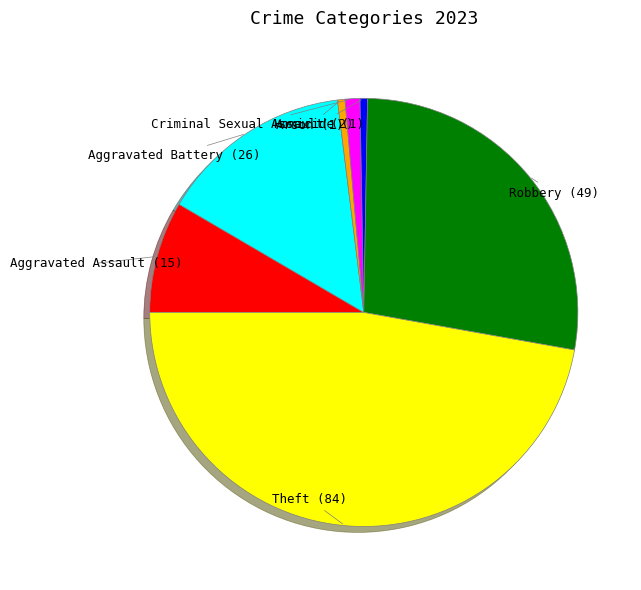

Is the sum of Arson and Aggravated Battery greater than half?

No